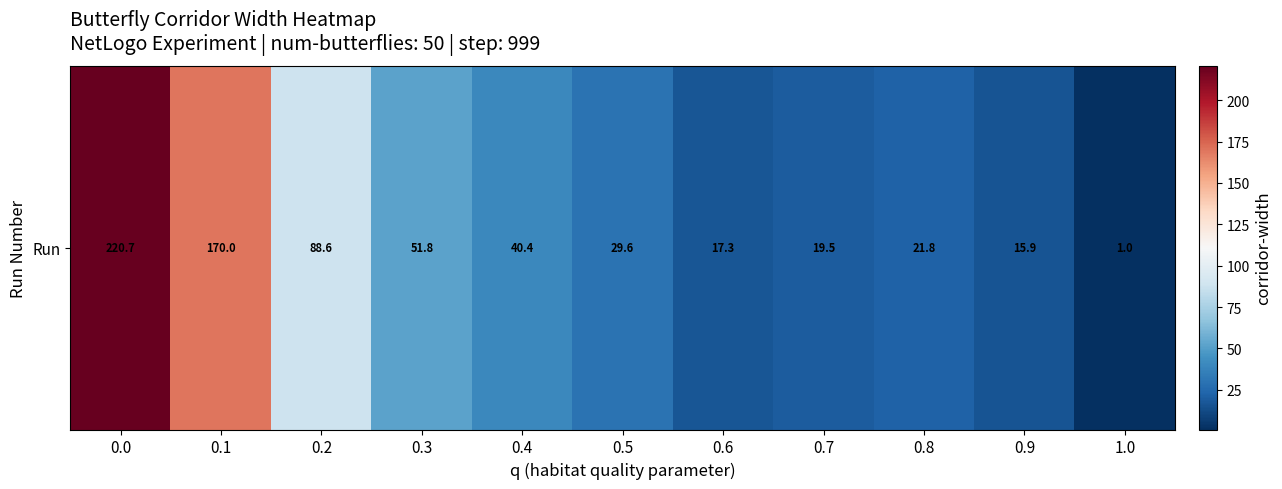

What is the sum of the values at 0.9 and 0.1?

185.9